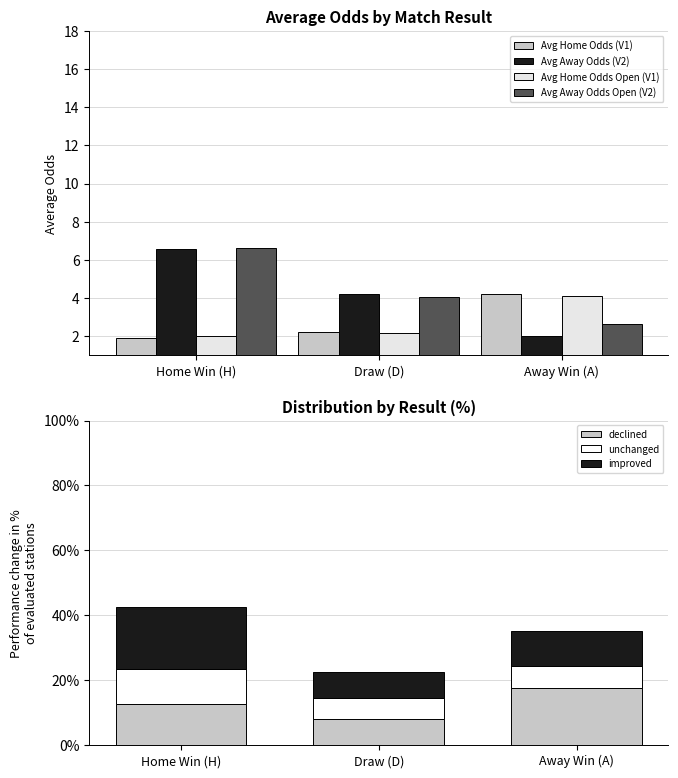

What is the sum of the Avg Home Odds Open (V1) values at Away Win (A) and Home Win (H)?

6.1